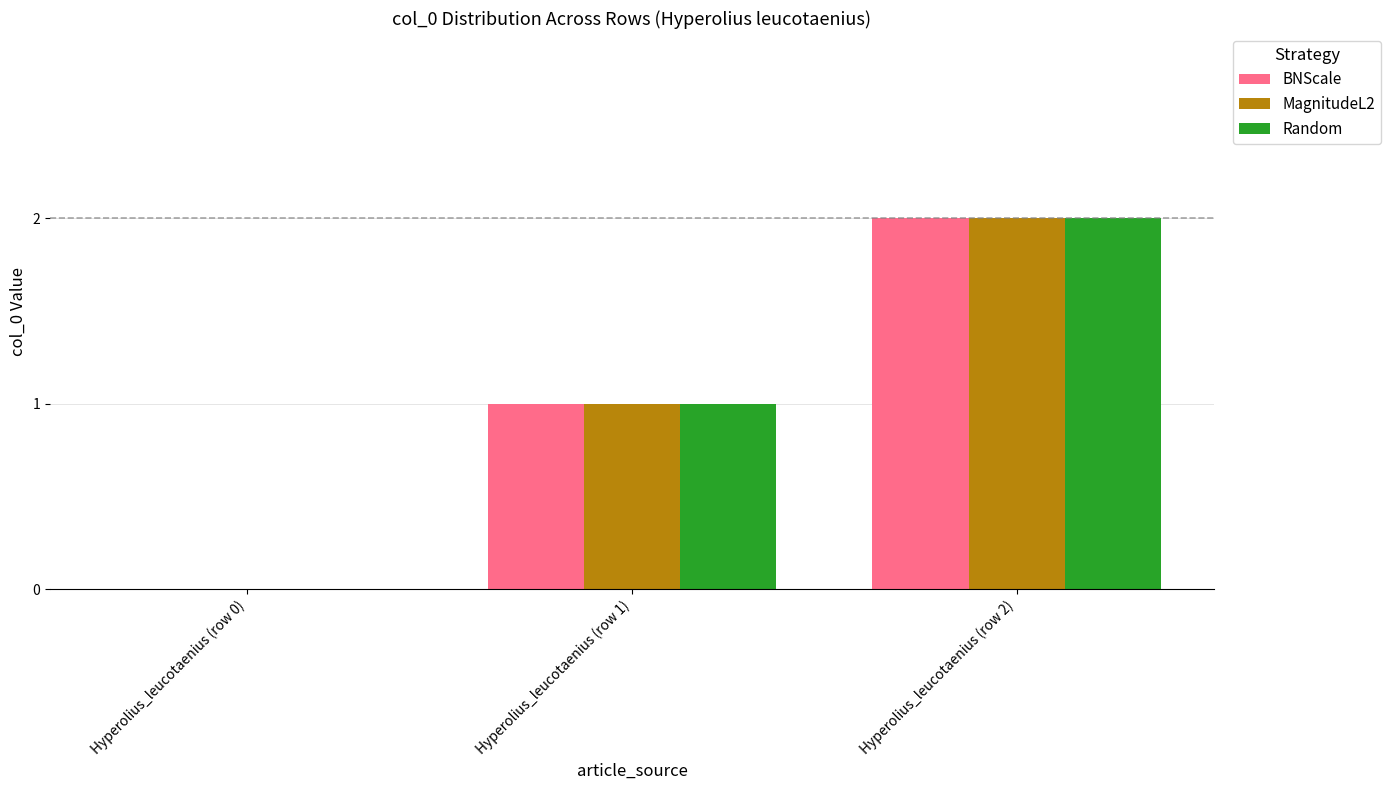

How many distinct data groups are displayed?

3